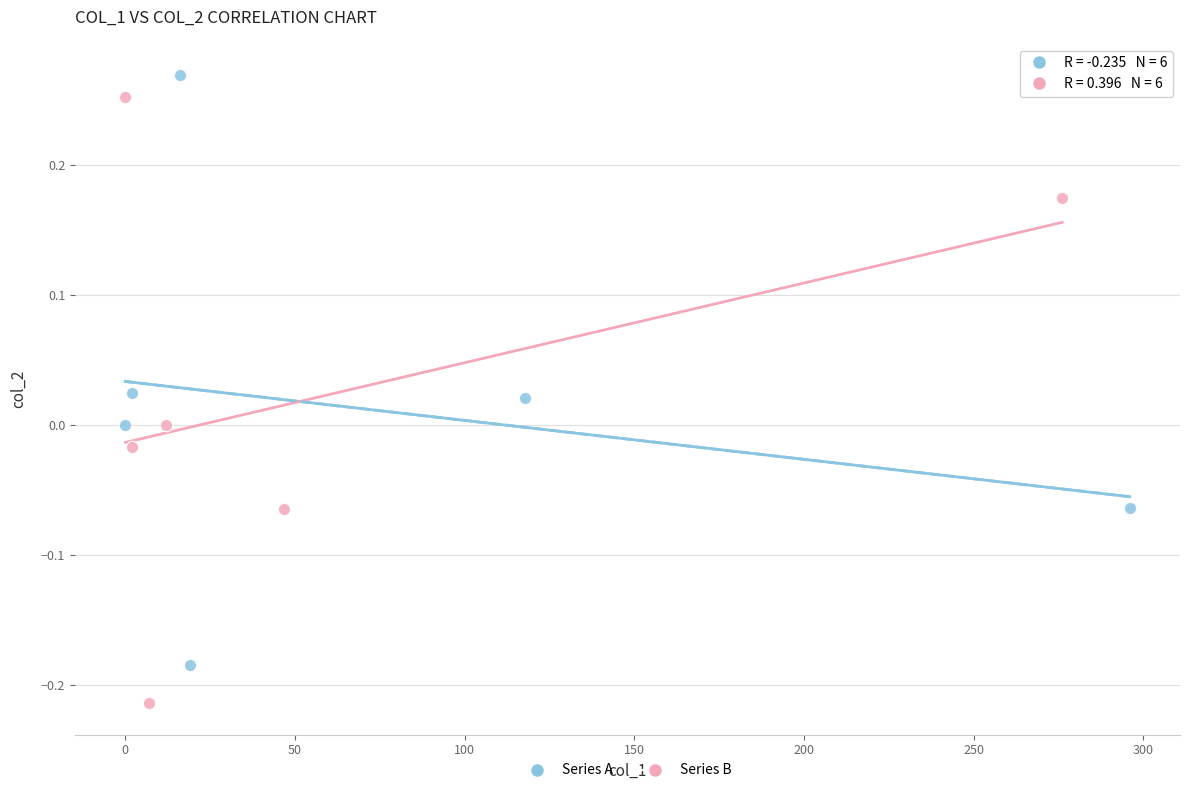

Which series reaches the maximum Y coordinate?

Series A